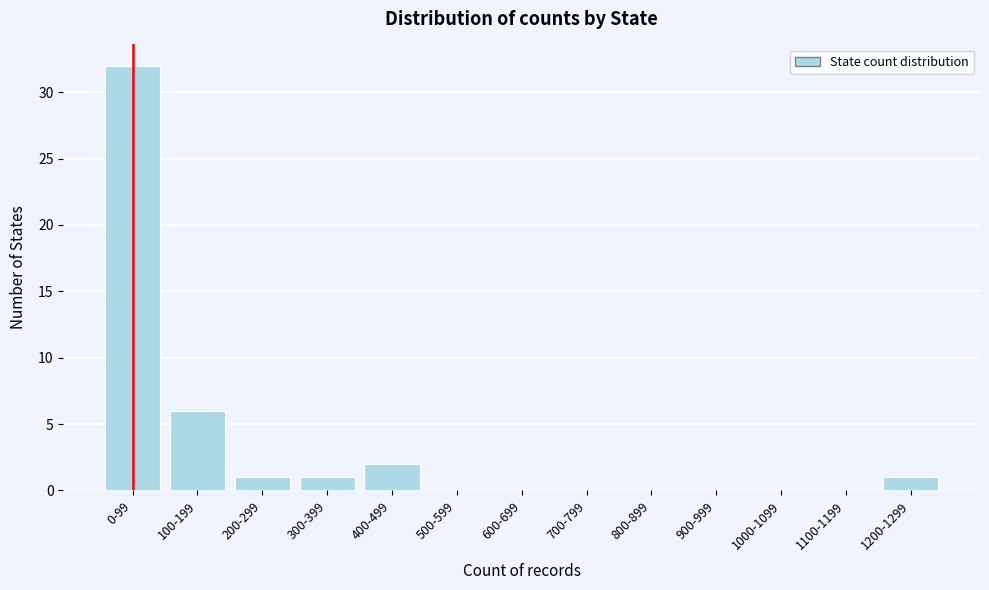

Reading left to right, list all the values displayed in this chart.

0-99=32	100-199=6	200-299=1	300-399=1	400-499=2	500-599=0	600-699=0	700-799=0	800-899=0	900-999=0	1000-1099=0	1100-1199=0	1200-1299=1